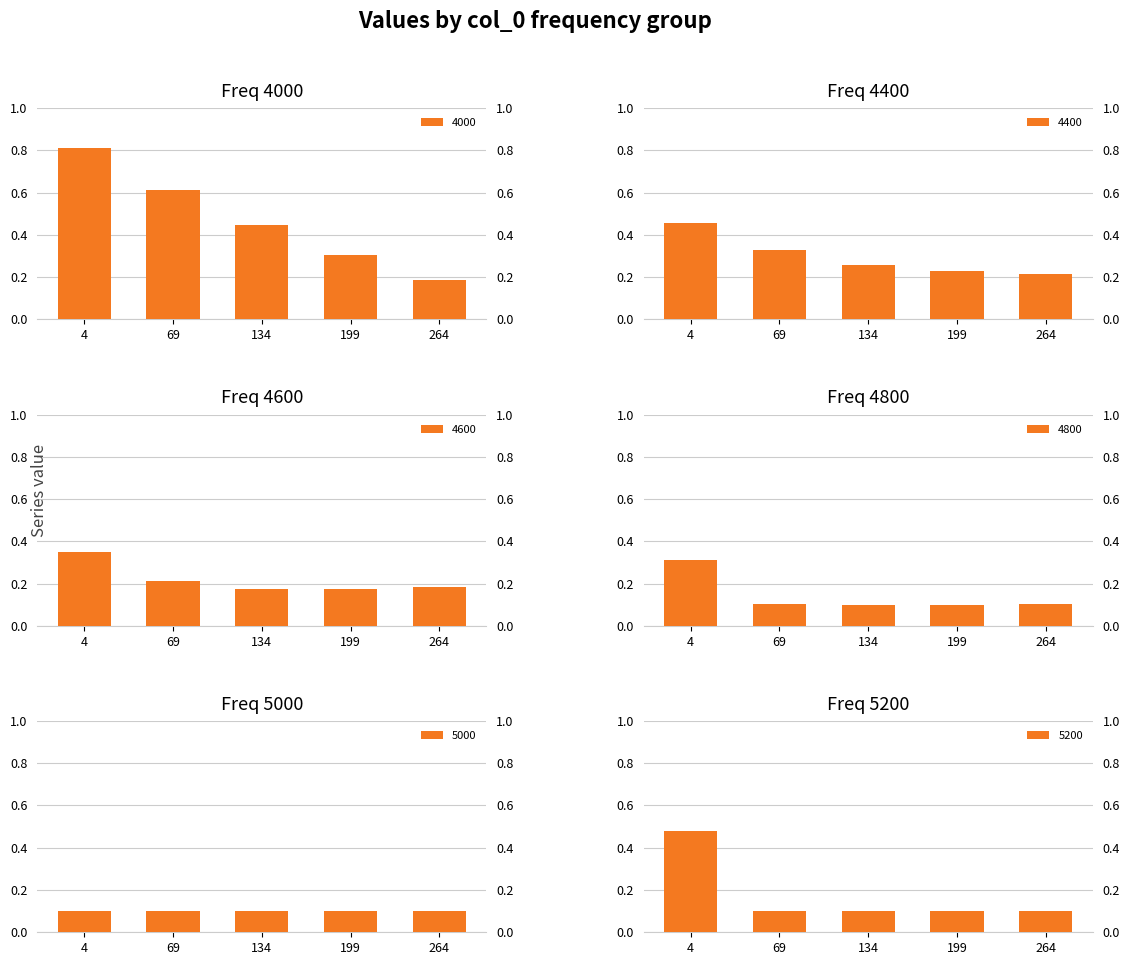

What is the difference between the maximum and second lowest values in the 4000 series?

0.5